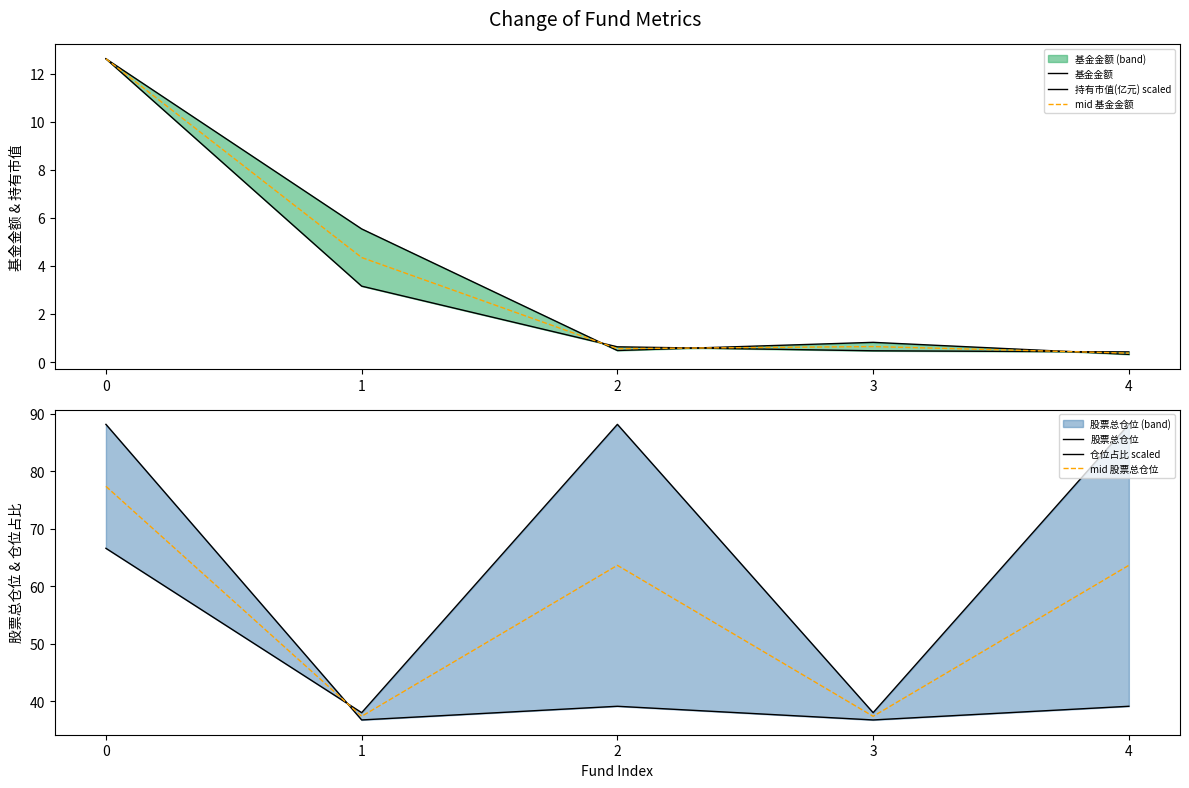

Reading right to left, extract all data points from this chart.

基金金额: 4=0.3	3=0.8	2=0.5	1=5.5	0=12.6
持有市值(亿元) scaled: 4=0.4	3=0.5	2=0.6	1=3.2	0=12.6
mid 基金金额: 4=0.4	3=0.6	2=0.6	1=4.3	0=12.6
股票总仓位: 4=39.1	3=36.7	2=39.1	1=36.7	0=88.2
仓位占比 scaled: 4=88.2	3=38.0	2=88.2	1=38.0	0=66.6
mid 股票总仓位: 4=63.6	3=37.4	2=63.6	1=37.4	0=77.4